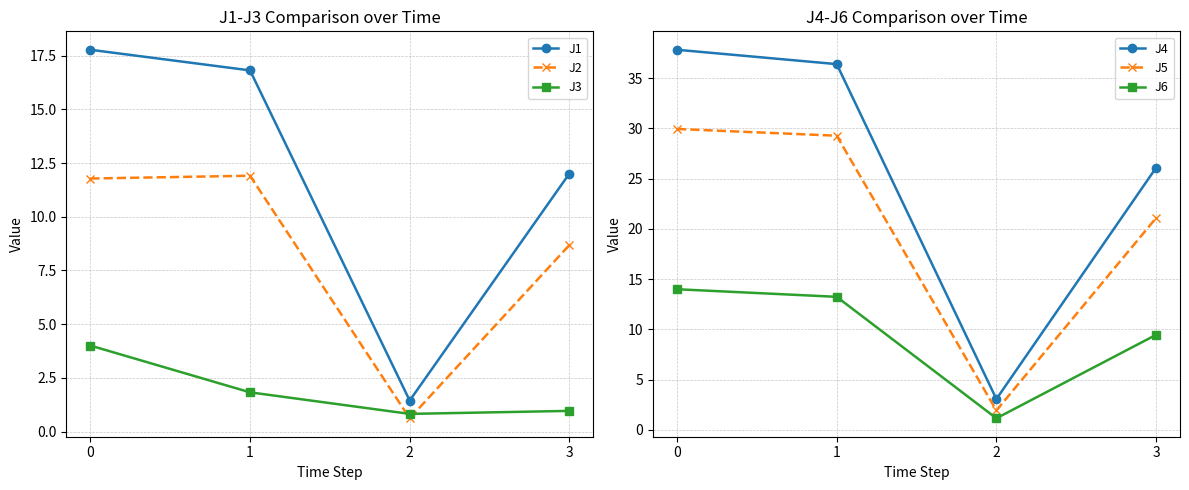

True or false: J1 and J6 intersect in this chart.

False